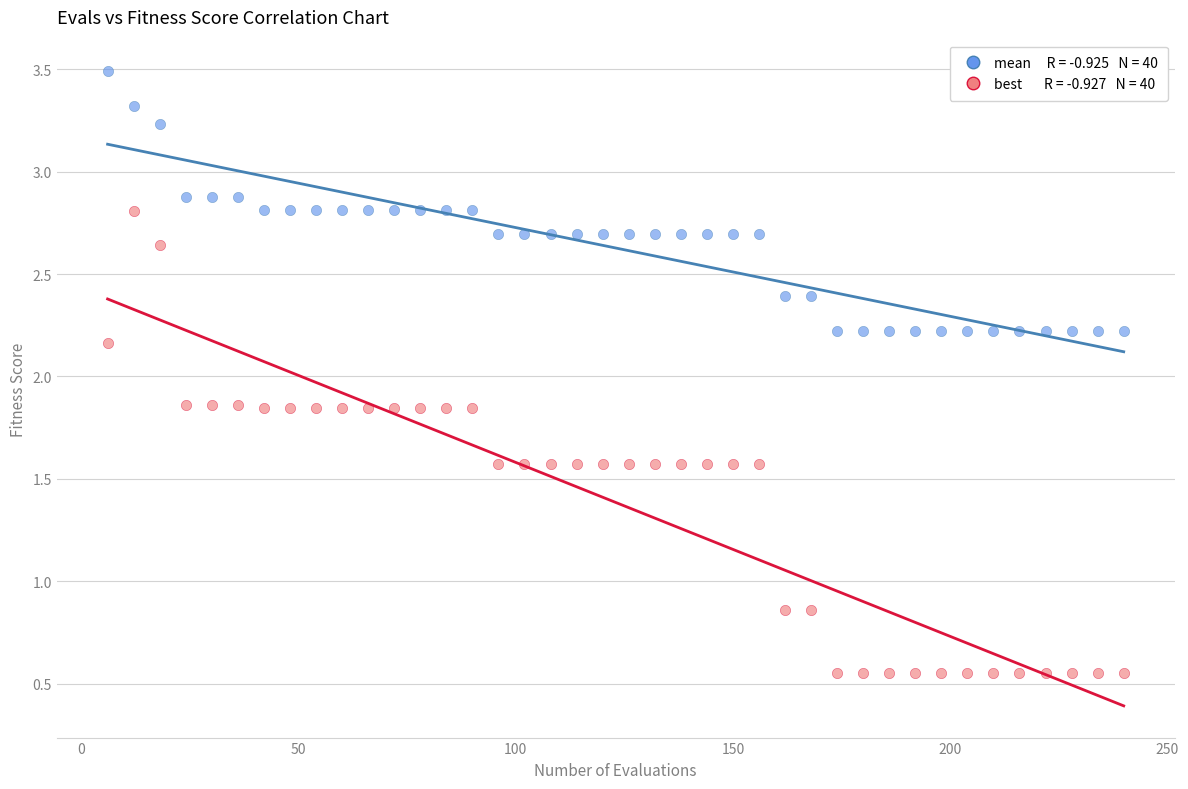

Across all data points, what is the range of Y values (max minus min)?

2.9